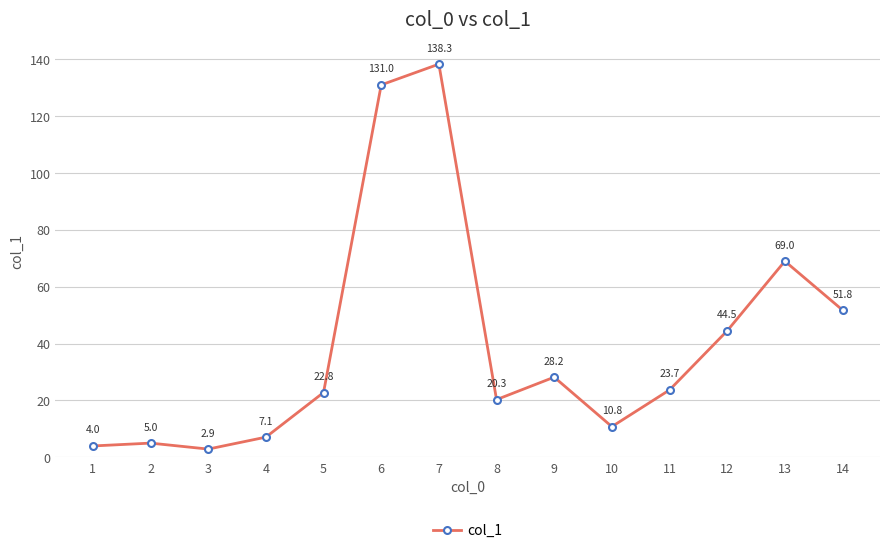

At which category does the chart reach its minimum across all series?

3